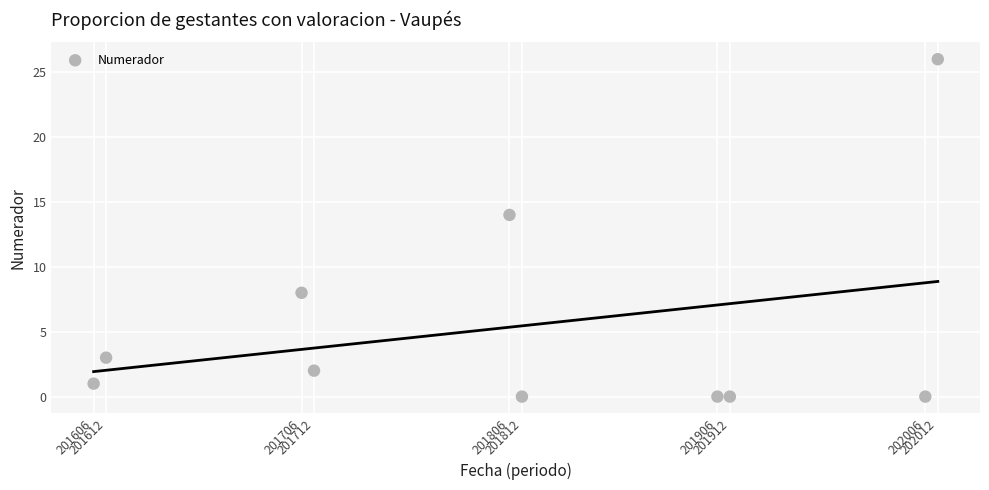

What is the average X value?

201809